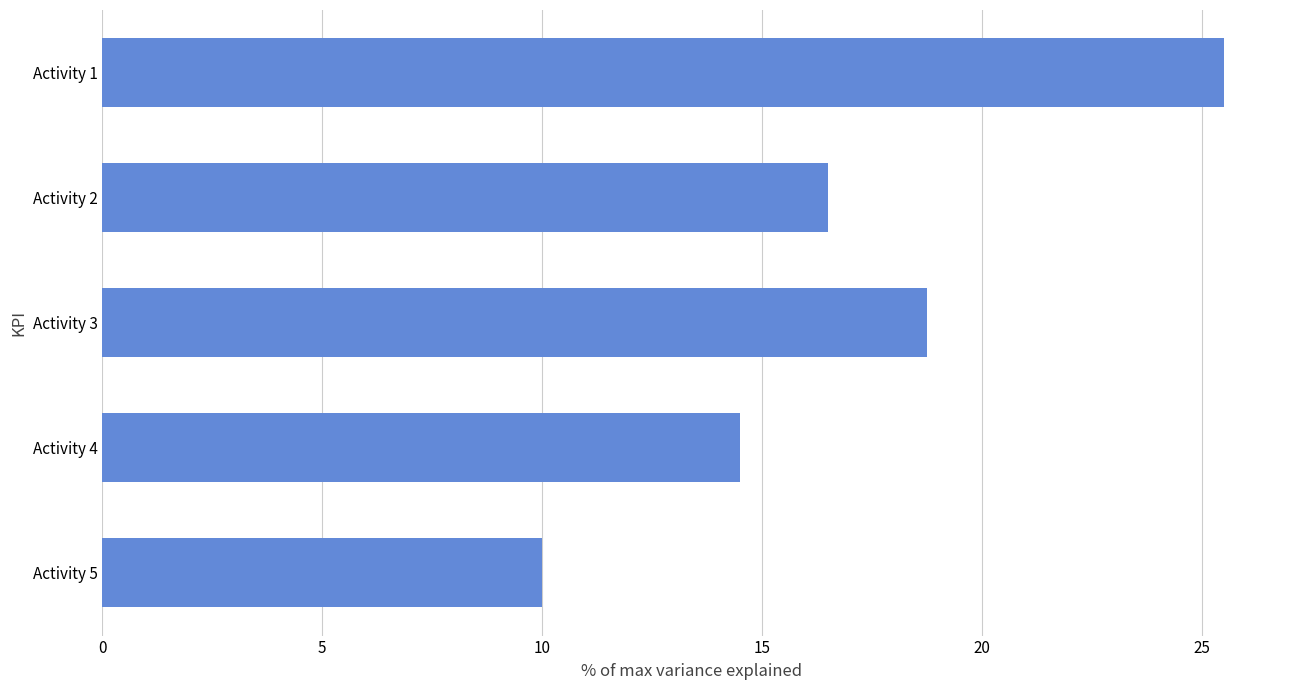

What is the difference between the maximum and second lowest values?

11.0